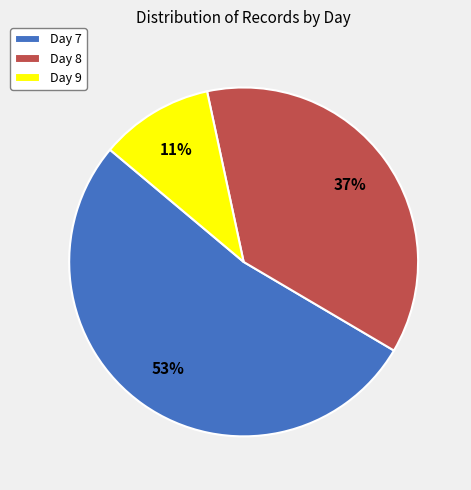

Between Day 9 and Day 7, which is larger?

Day 7